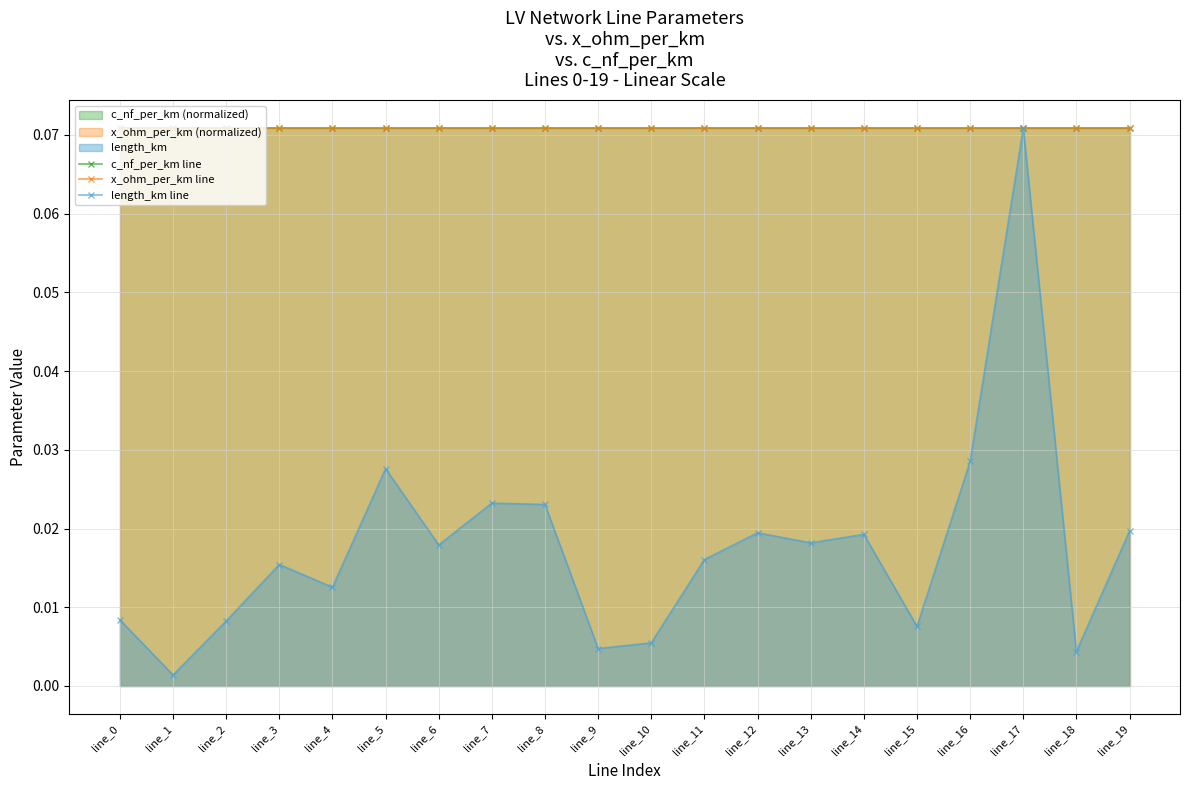

The value of x_ohm_per_km line at line_0 is 0.1. True or false?

True